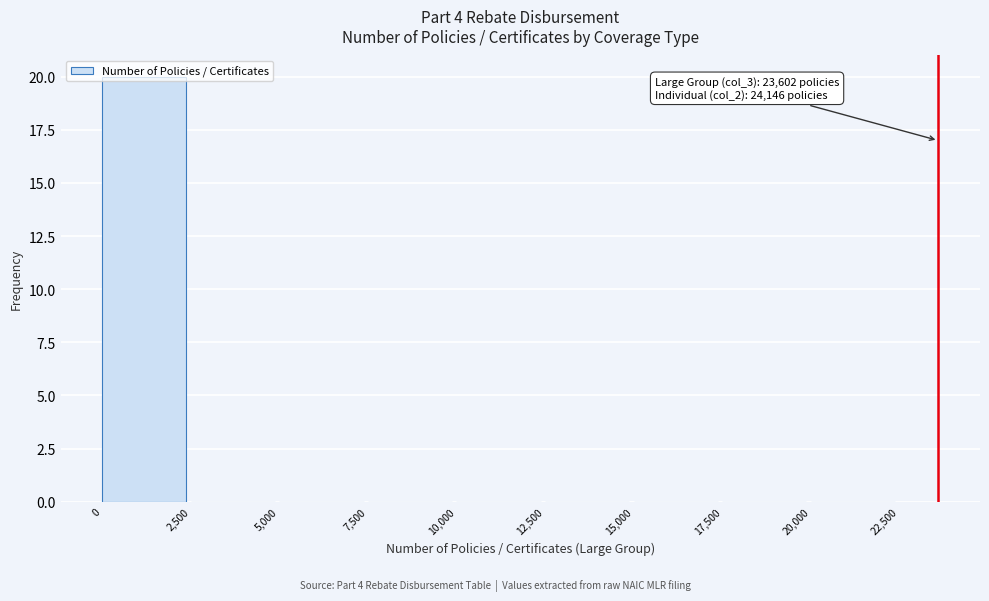

Over which range of the x-axis is the bar tallest?

0 to 2,500